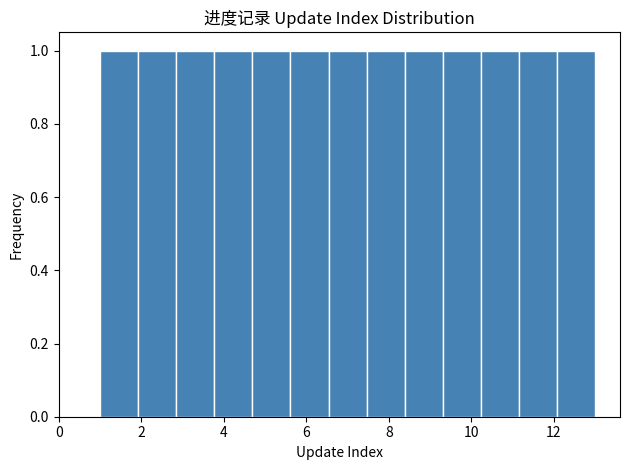

Reading left to right, list every bar in this chart as the range it spans on the x-axis followed by its height. Neither the bar edges nor the heights are printed on the chart, so give them approximately, as read against the axes.

1.0 to 2.0: 1
2.0 to 2.8: 1
2.8 to 3.8: 1
3.8 to 4.6: 1
4.6 to 5.6: 1
5.6 to 6.6: 1
6.6 to 7.4: 1
7.4 to 8.4: 1
8.4 to 9.4: 1
9.4 to 10.2: 1
10.2 to 11.2: 1
11.2 to 12.0: 1
12.0 to 13.0: 1